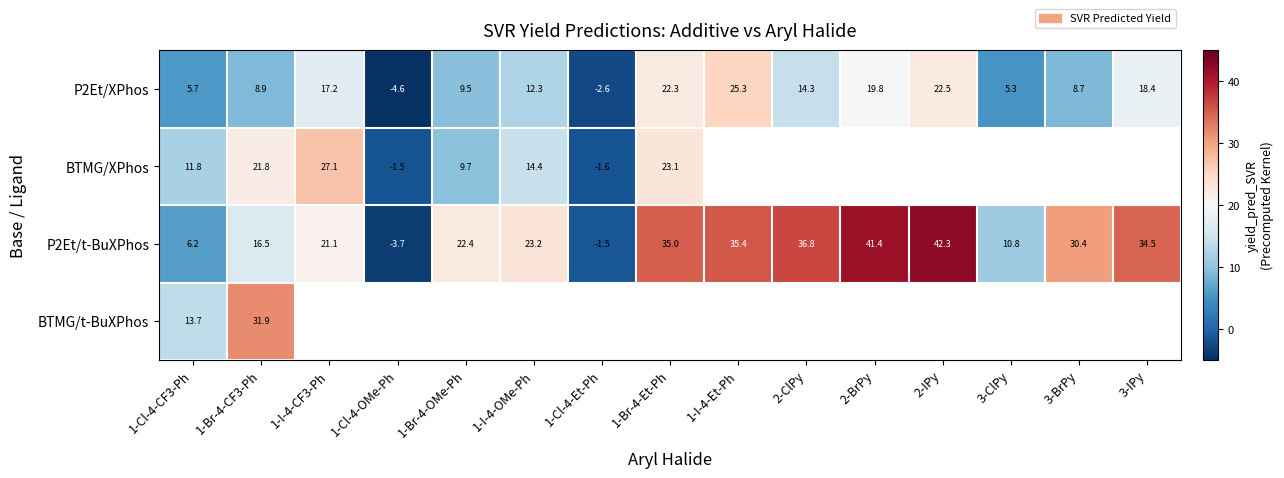

What is the minimum value shown in the chart?

-4.6